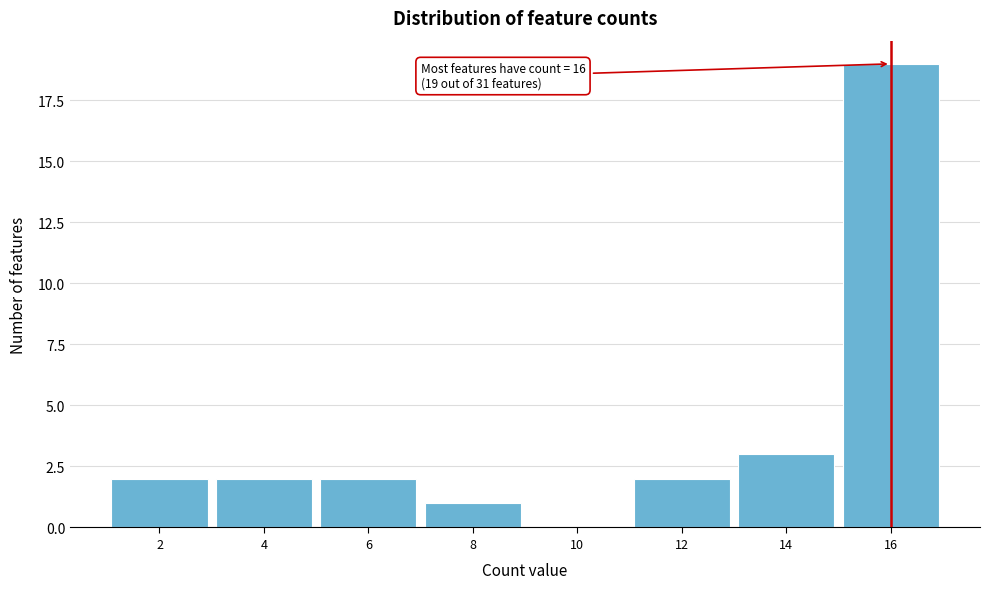

Reading left to right, what are all the values shown in this chart?

2=2	4=2	6=2	8=1	10=0	12=2	14=3	16=19